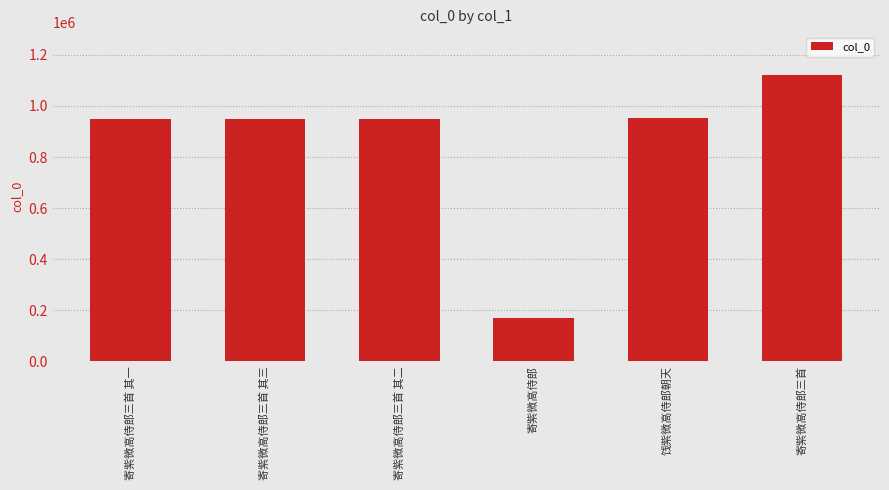

What is the value of the 1st bar from the left?

950859